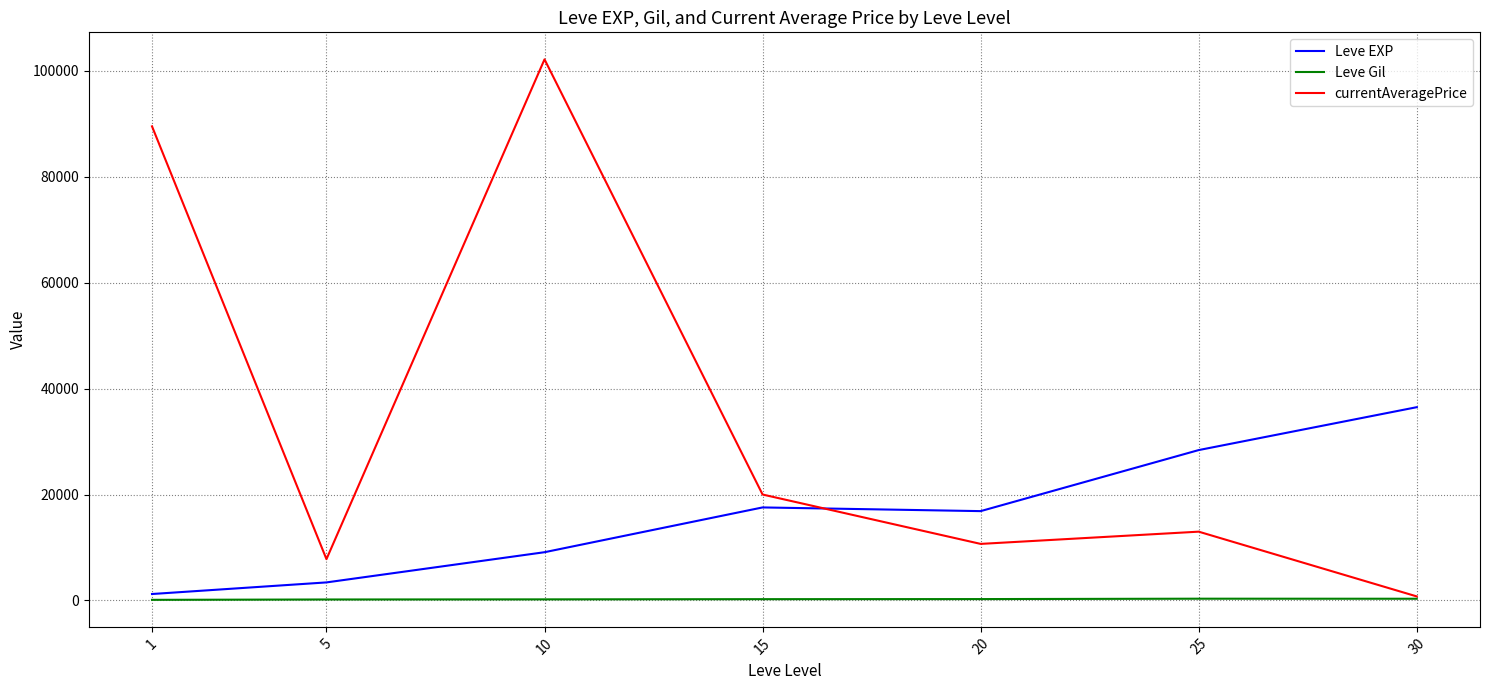

Which series has the largest range (max minus min)?

currentAveragePrice